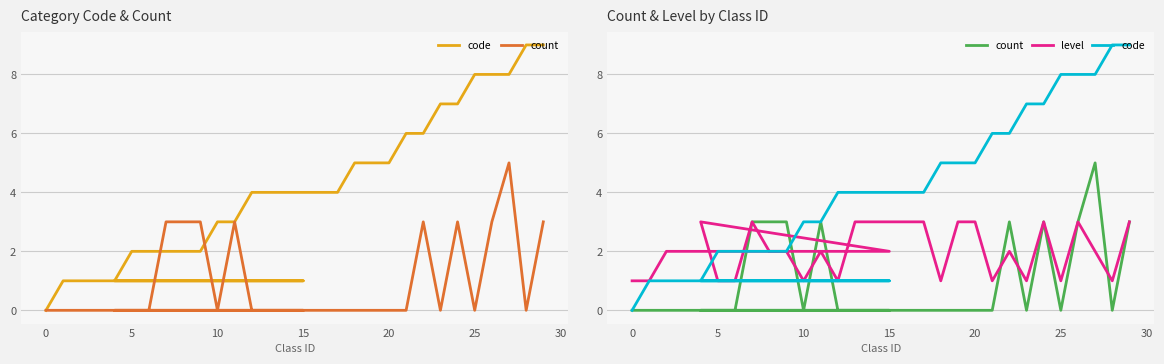

List the series in order of their peak value, lowest first.

level, count, code